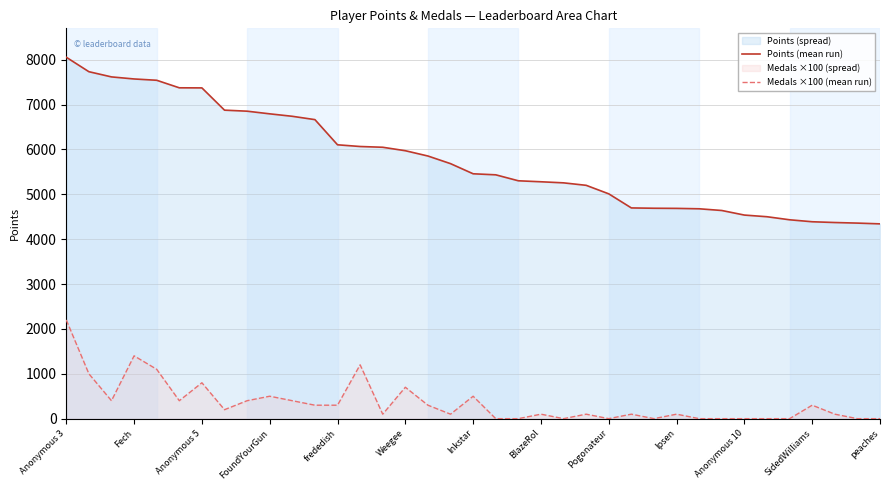

What is the value of the Medals ×100 (mean run) point at the 13th from the left?

300